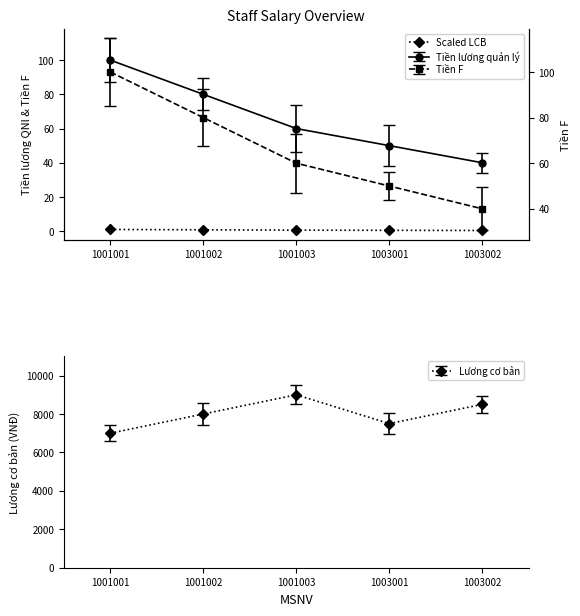

True or false: Lương cơ bản has a value of 7500 at 1003001.

True